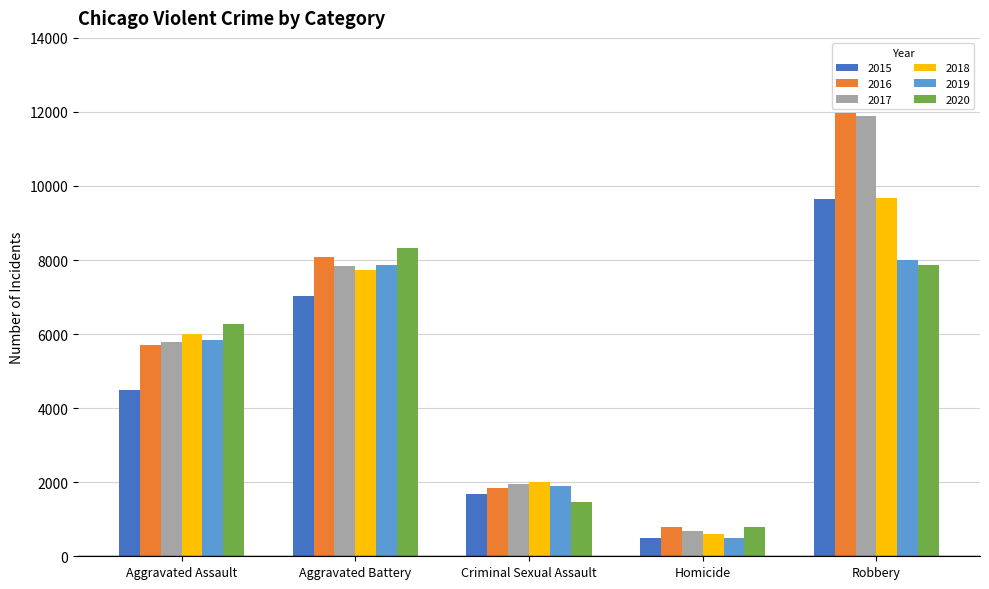

Which series has the largest range (max minus min)?

2017